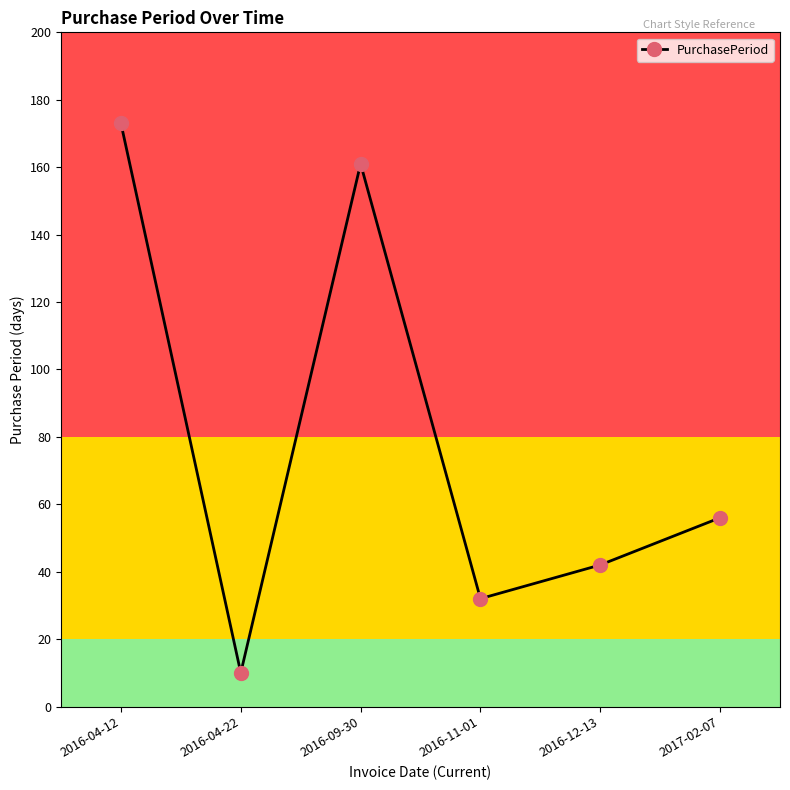

What is the difference between the maximum and minimum values?

163